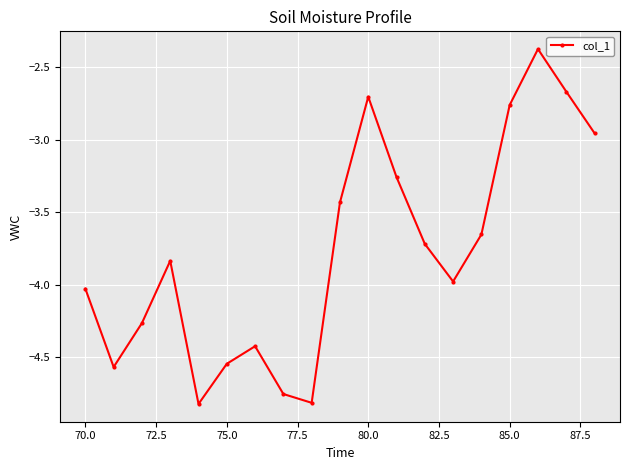

What is the difference between the maximum and second lowest values?

2.4